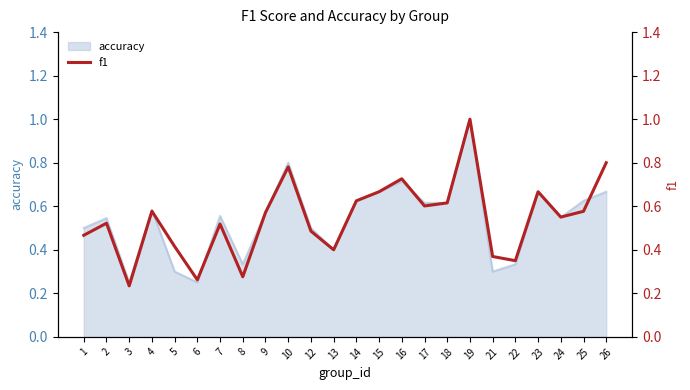

At which category does the data reach its first local valley?

3